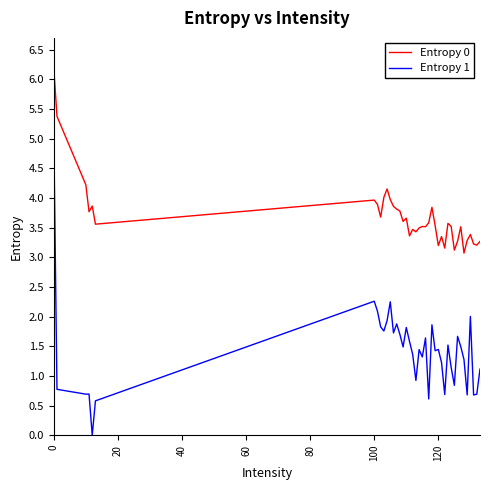

Which series has the largest total across all categories?

Entropy 0